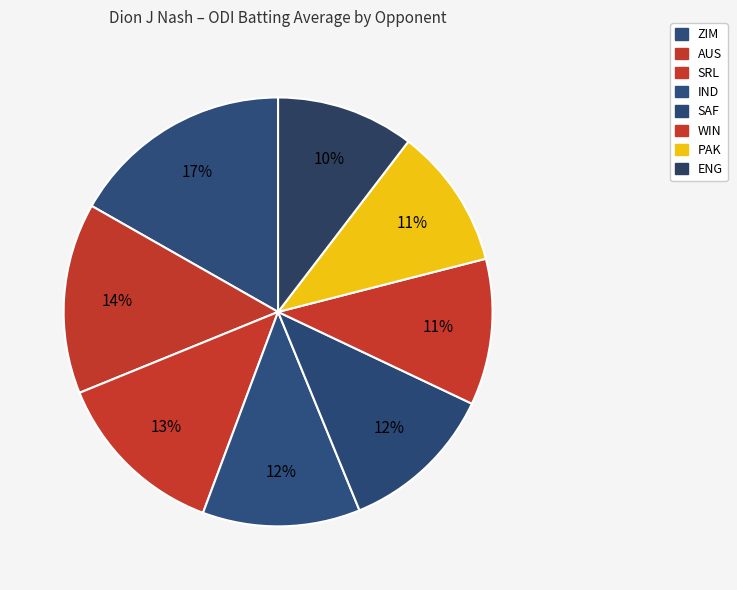

What percentage is the AUS slice, to the nearest percent?

14%